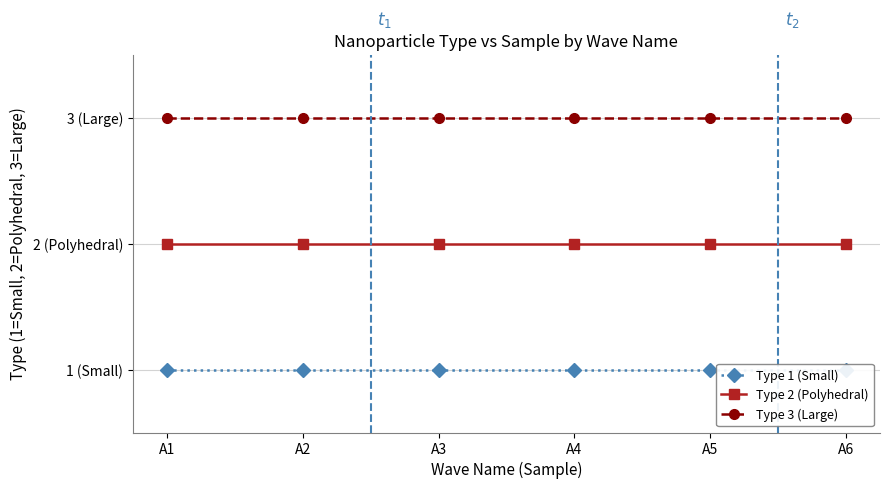

List the series in order of their overall mean, highest first.

Type 3 (Large), Type 2 (Polyhedral), Type 1 (Small)